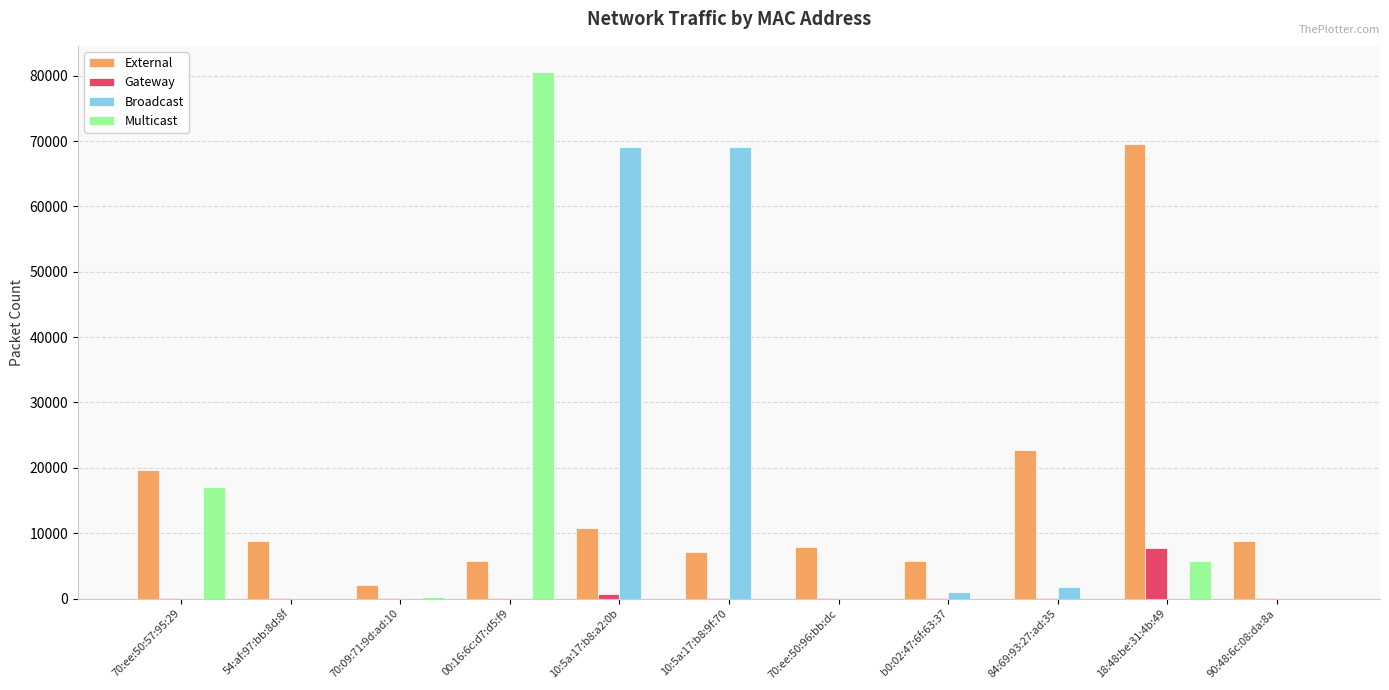

How many distinct data groups are displayed?

4